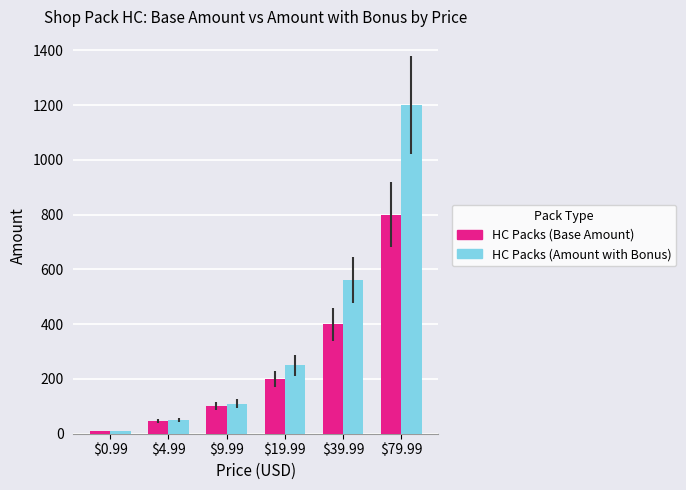

Is it true that HC Packs (Amount with Bonus) equals 10 at $0.99?

True